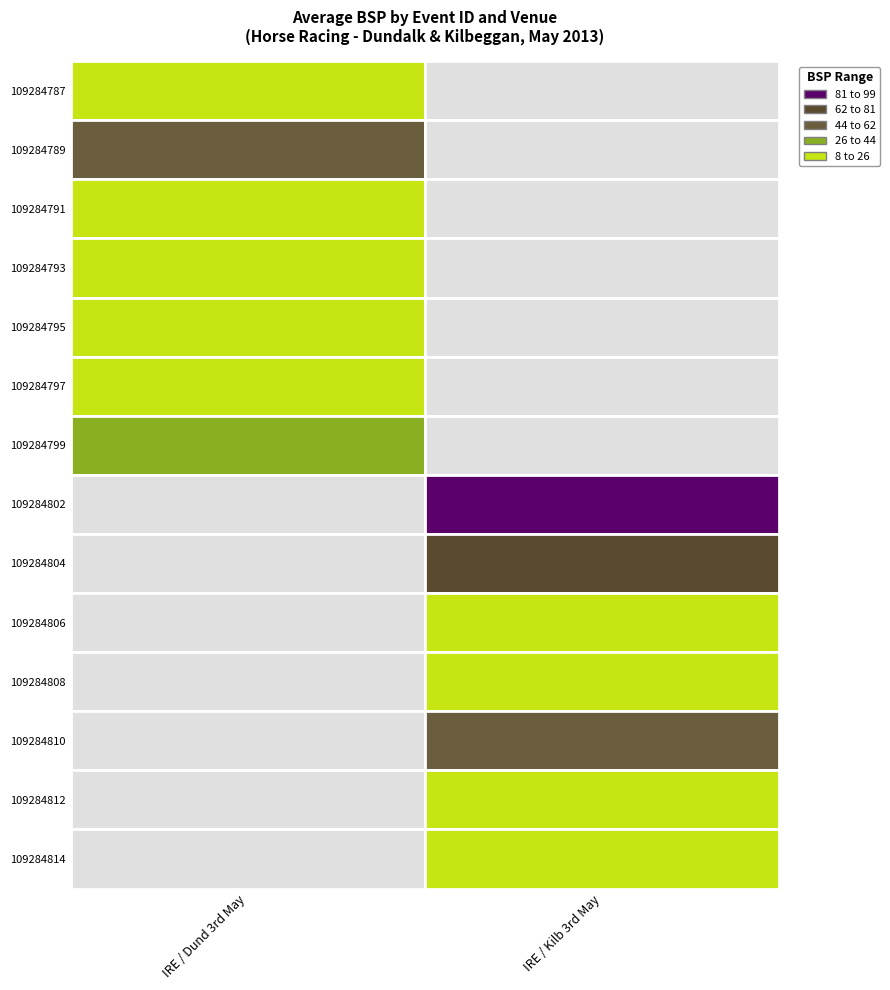

The IRE / Kilb 3rd May series shows 1550020 at 109284812. True or false?

False